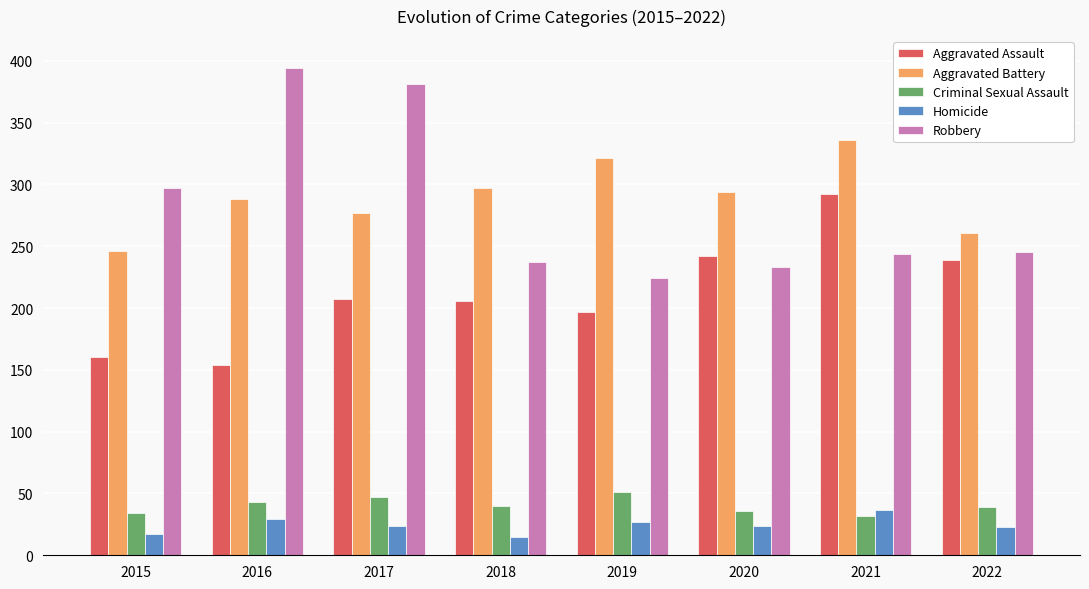

How many data points does each series have?

8